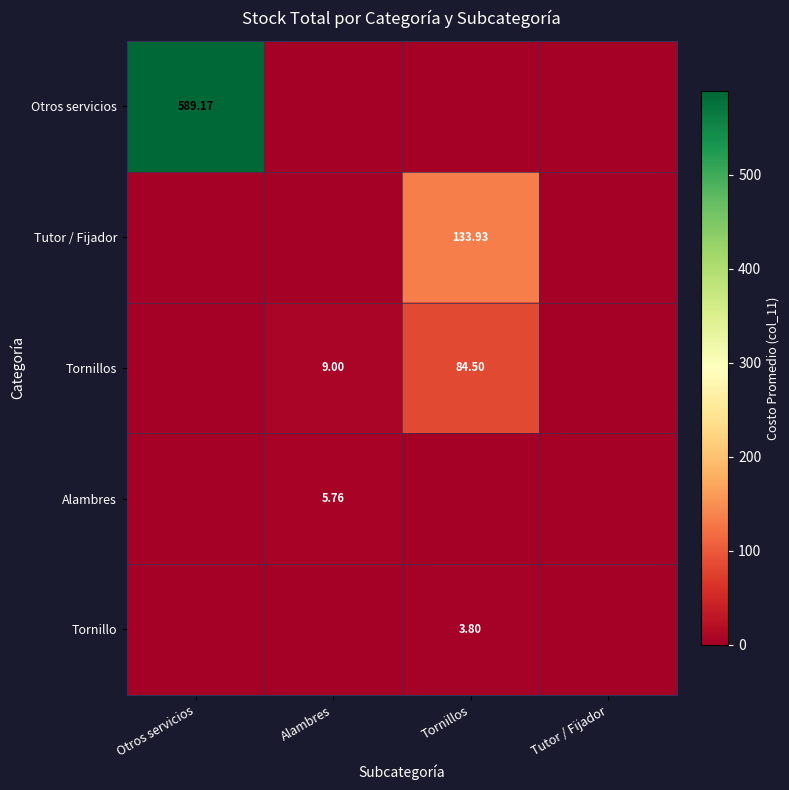

Which series changed the most between Tornillos and Tutor / Fijador?

Tutor / Fijador